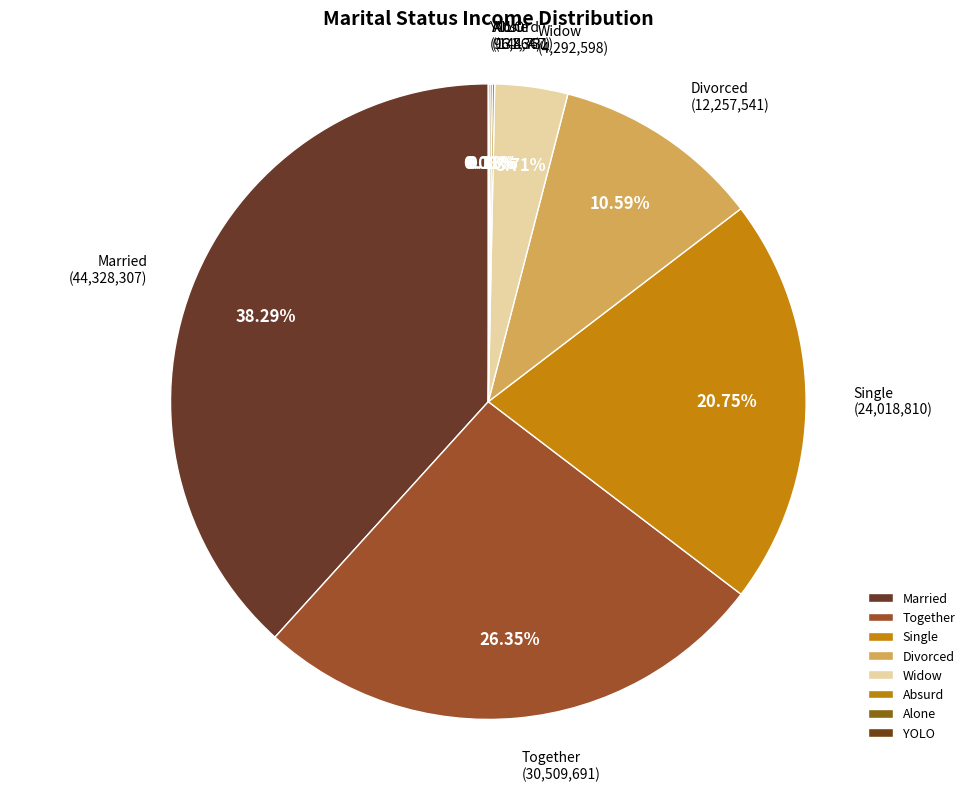

What percentage is the Married slice, to the nearest percent?

38%